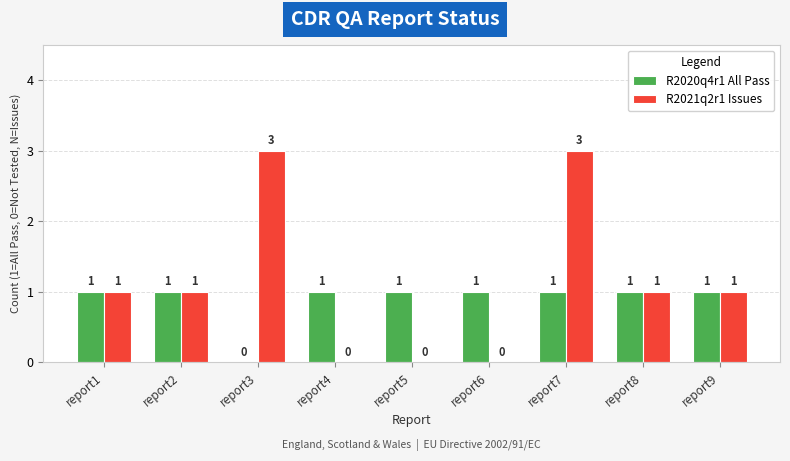

Reading left to right, transcribe all the data shown in this chart.

R2020q4r1 All Pass: report1=1	report2=1	report3=0	report4=1	report5=1	report6=1	report7=1	report8=1	report9=1
R2021q2r1 Issues: report1=1	report2=1	report3=3	report4=0	report5=0	report6=0	report7=3	report8=1	report9=1